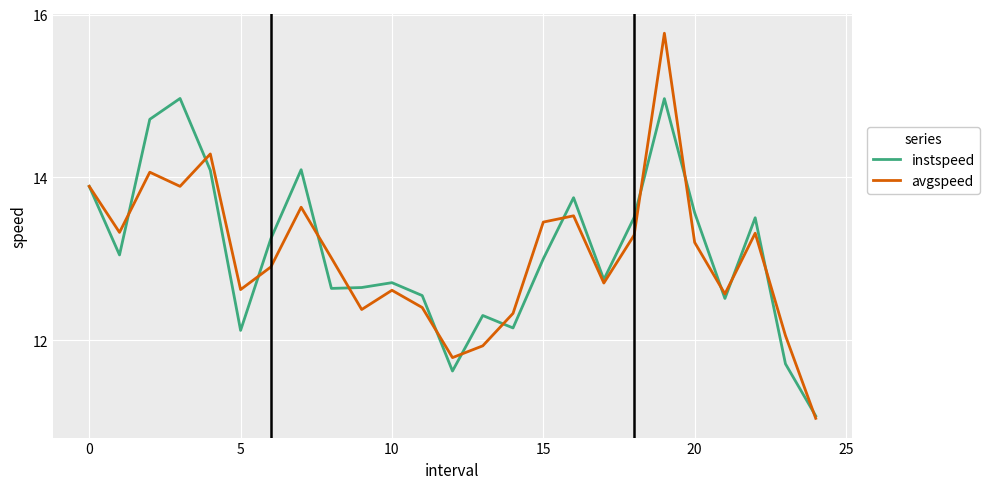

Which series has the largest range (max minus min)?

avgspeed